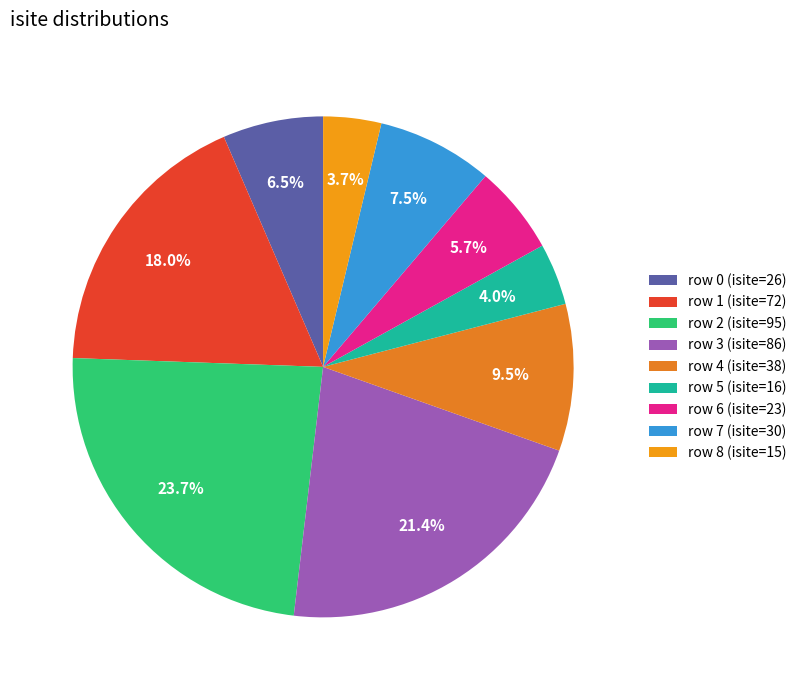

Rank the categories by value from highest to lowest.

row 2, row 3, row 1, row 4, row 7, row 0, row 6, row 5, row 8